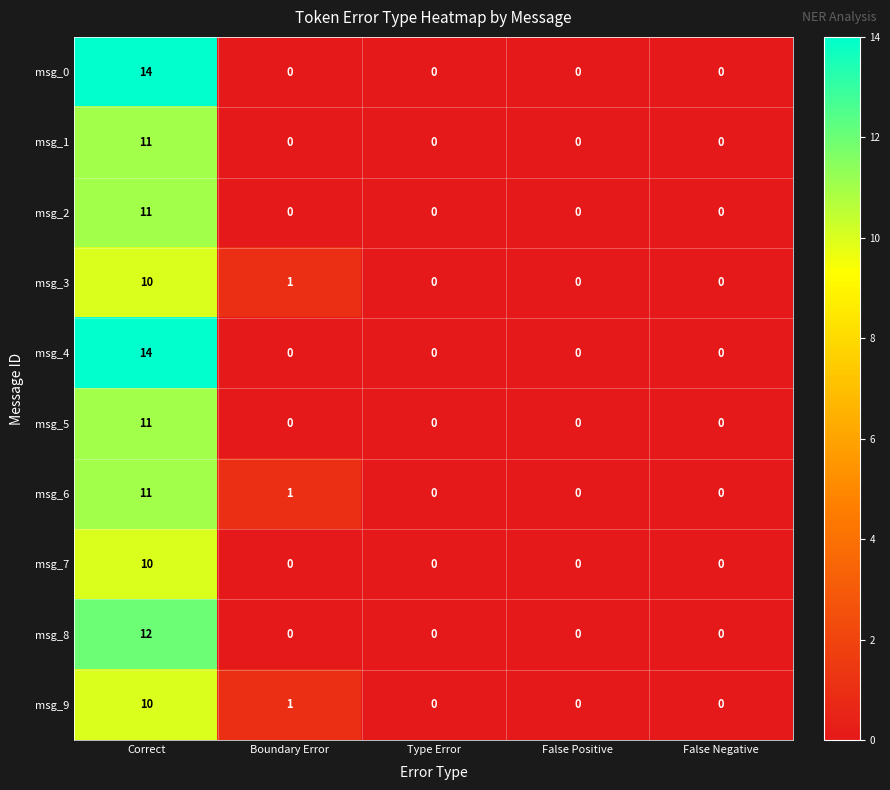

What is the sum of all msg_8 values?

12